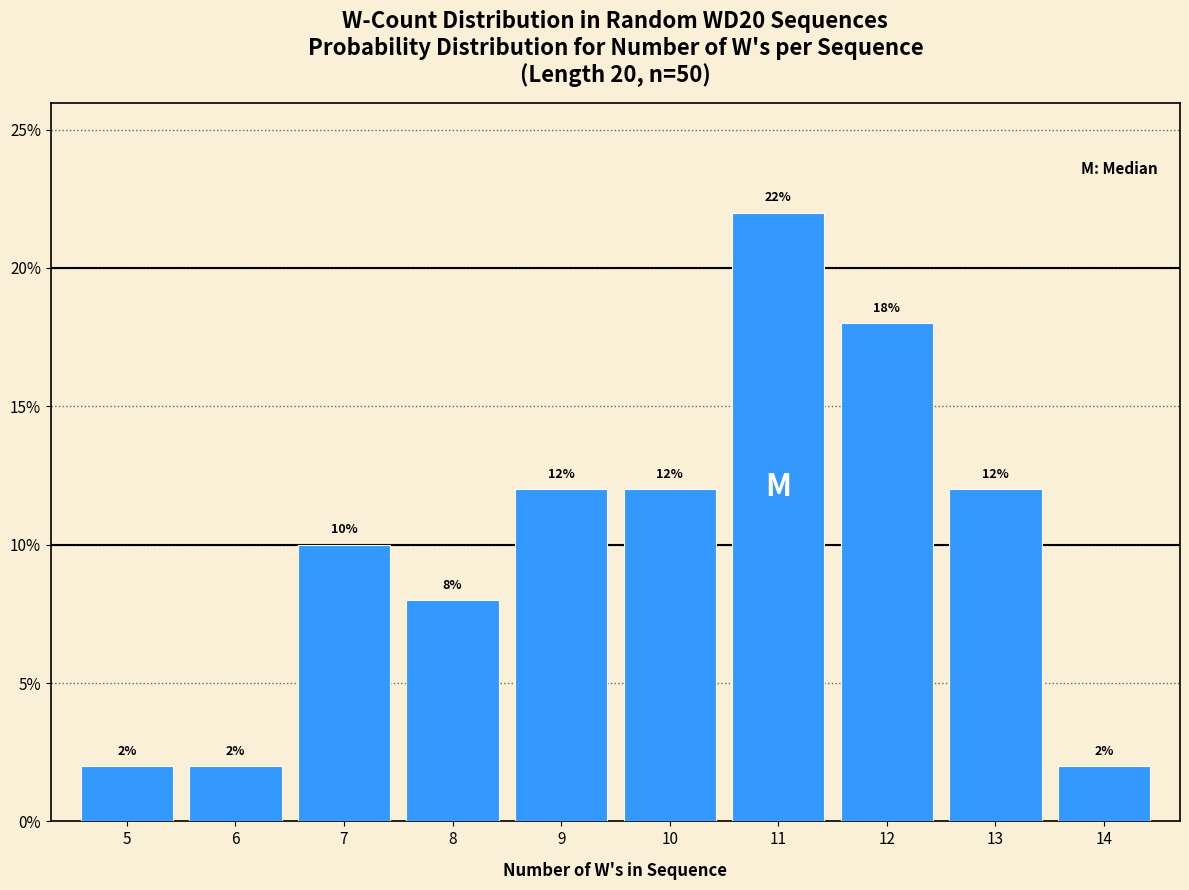

Does the chart contain any negative values?

No